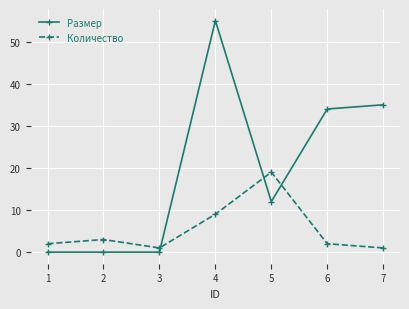

Rank the series at 2 from highest to lowest value.

Количество, Размер